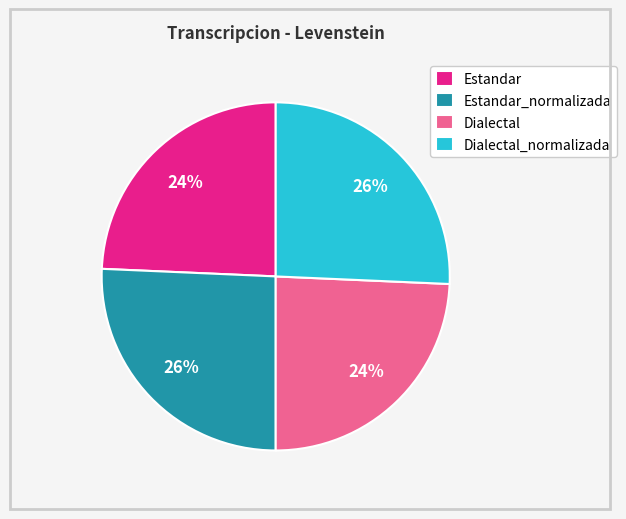

What percentage is the Estandar slice, to the nearest percent?

24%